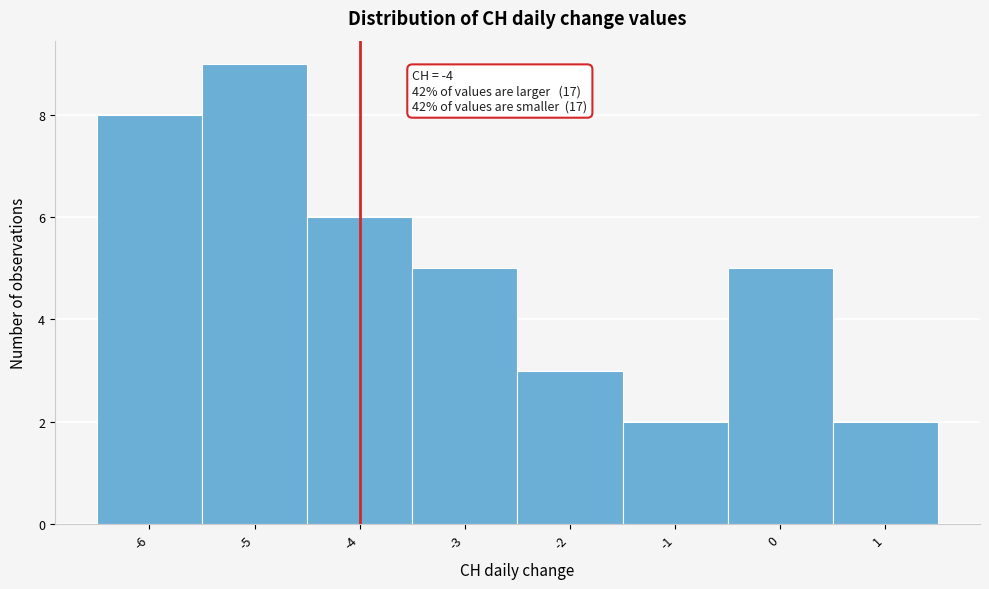

Over which range of the x-axis is the bar tallest?

-5.5 to -4.5